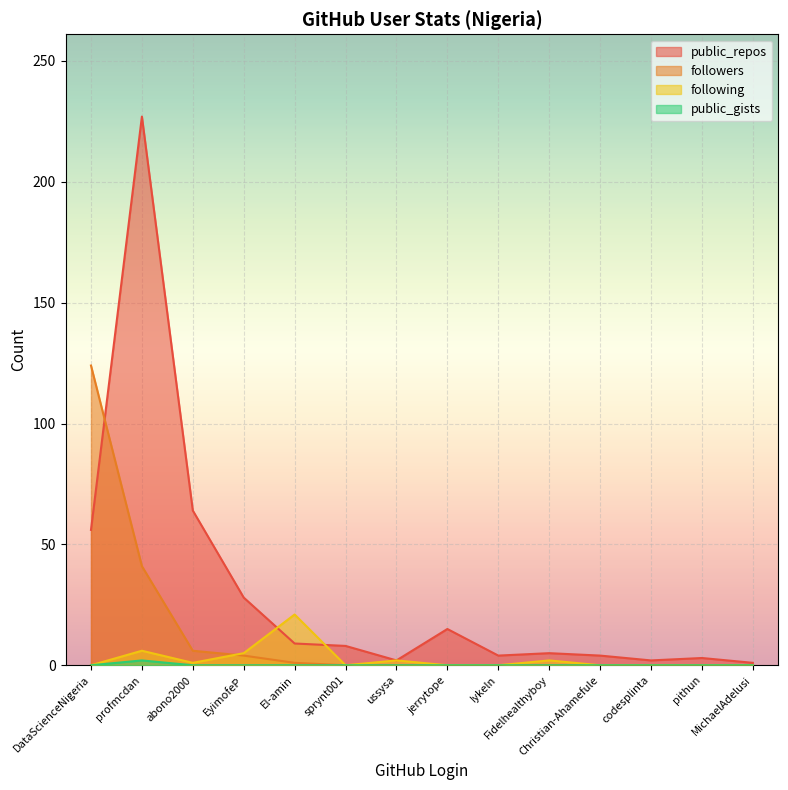

Which series ends up on top after the final intersection of public_repos and followers?

public_repos